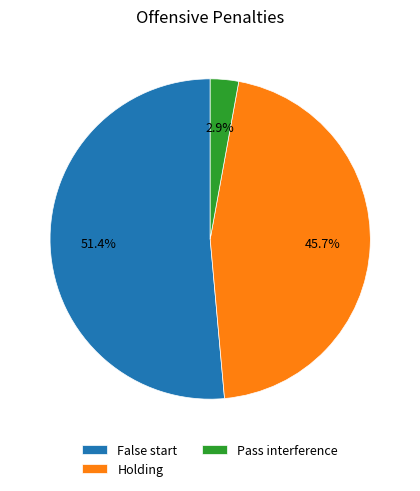

To the nearest percent, what portion does Pass interference represent?

3%